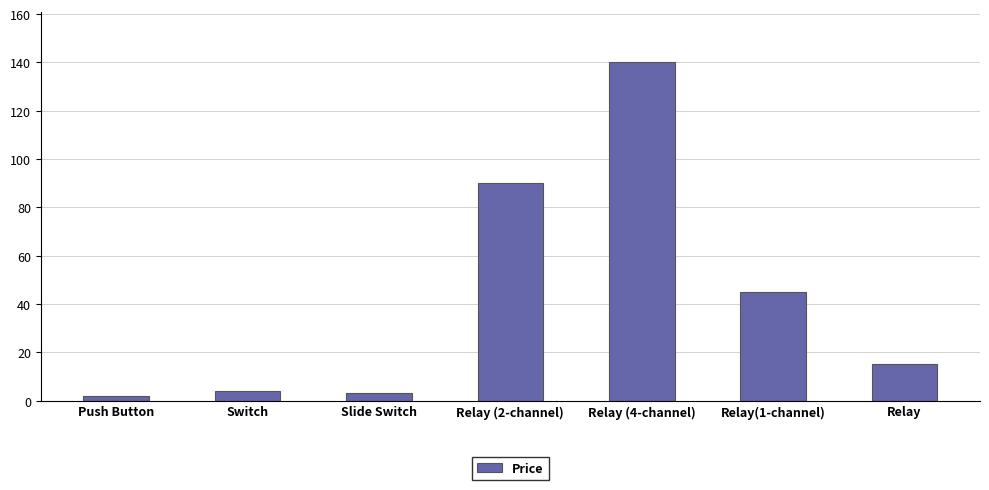

Reading left to right, transcribe all the data shown in this chart.

2	4	3	90	140	45	15